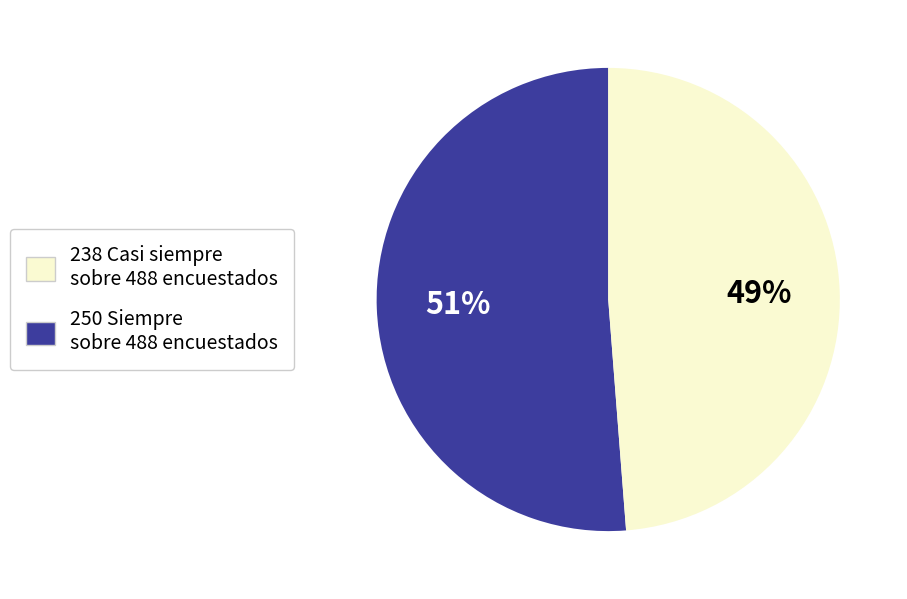

To the nearest percent, what is the average slice percentage?

50%